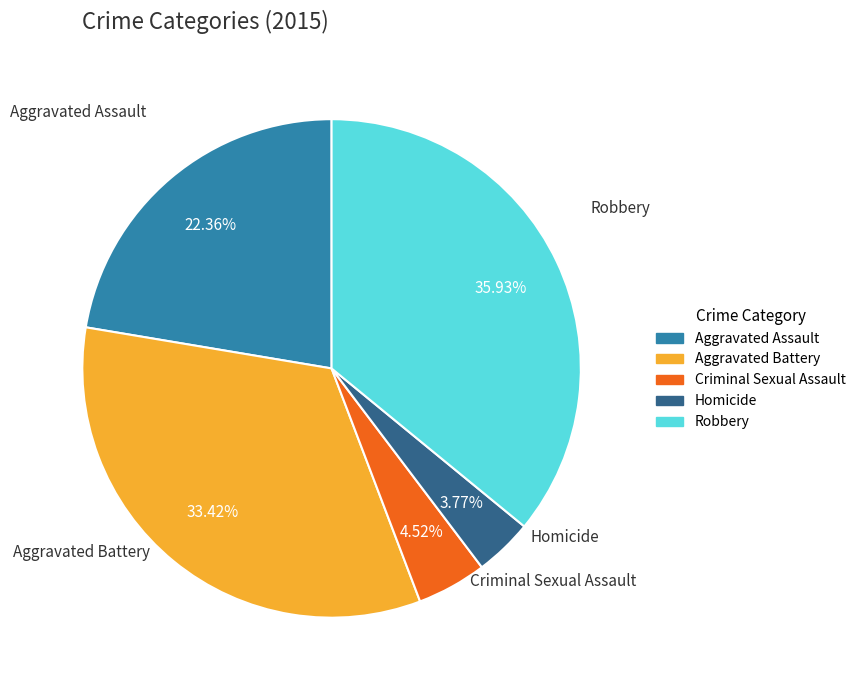

What portion of the pie excludes Aggravated Battery?

66.6%